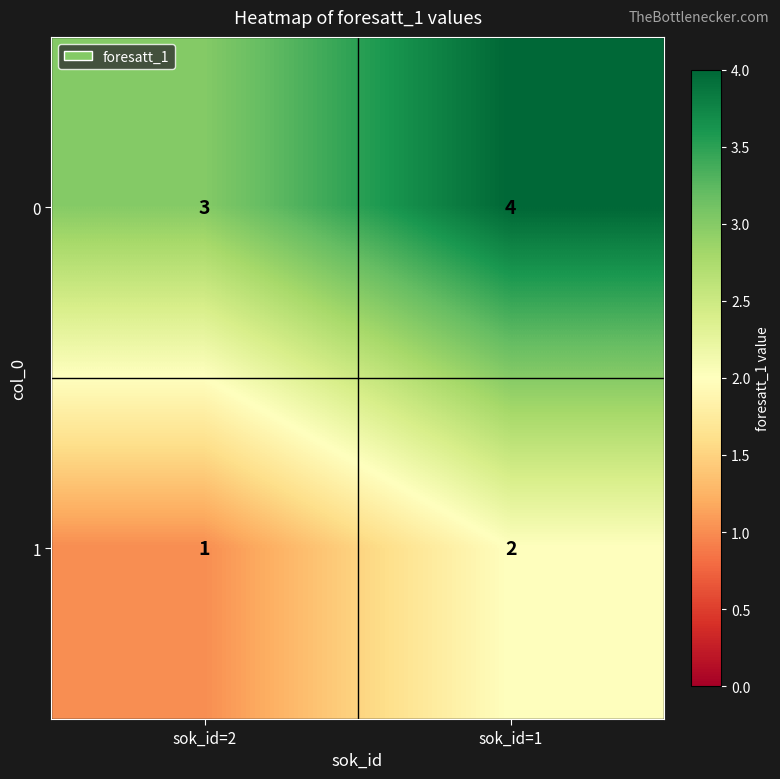

At which category is the sum across all series the highest?

sok_id=1